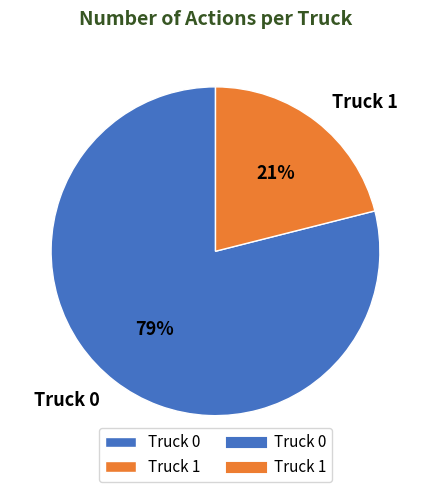

What is the smallest slice in the pie chart?

Truck 1